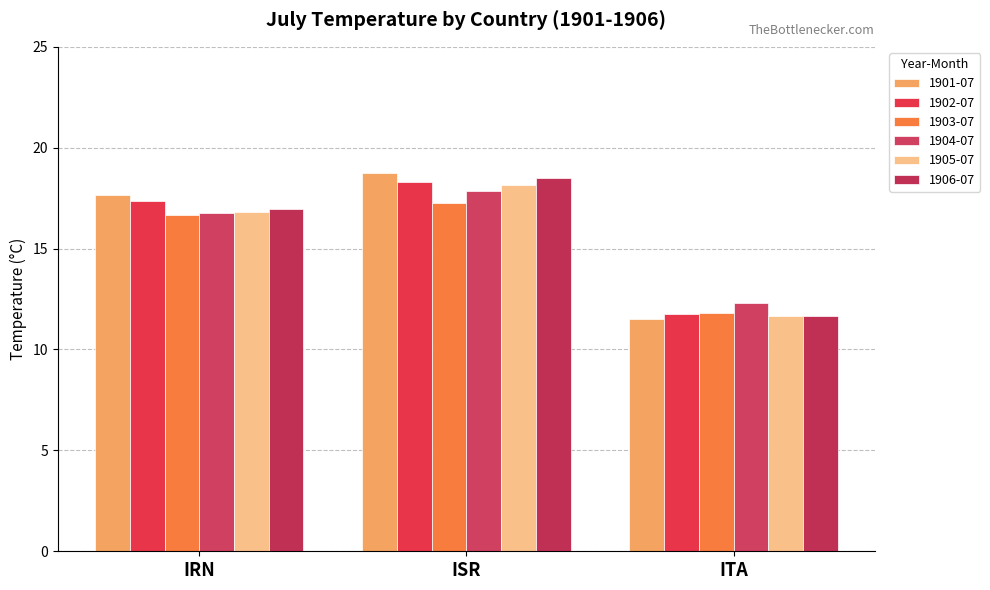

Where does the 1901-07 series first go above 17?

IRN